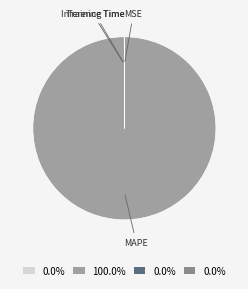

Does MAPE account for over 50% of the chart?

Yes